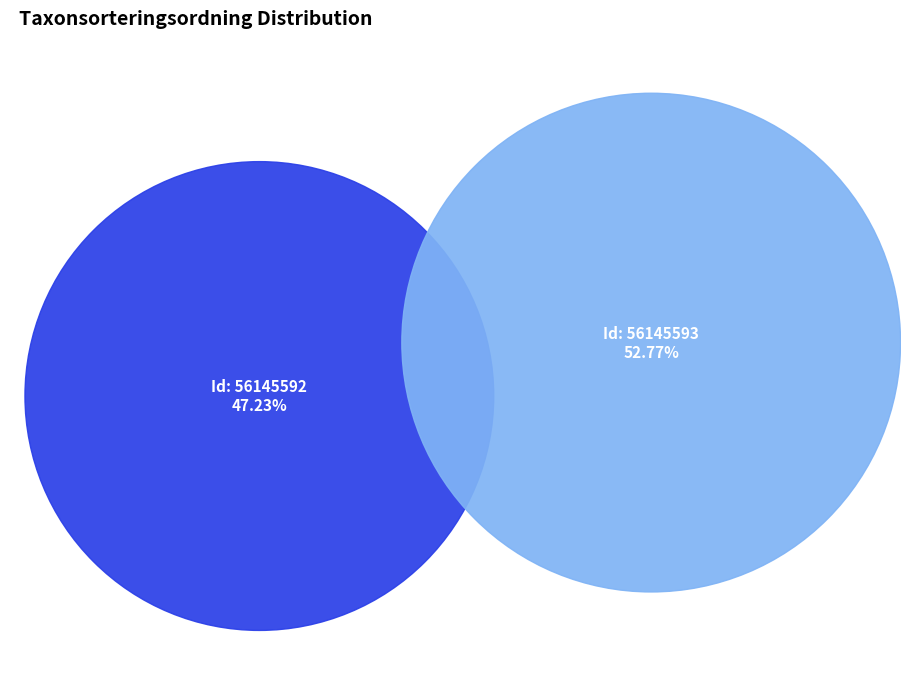

Which slice is the smallest?

56145592